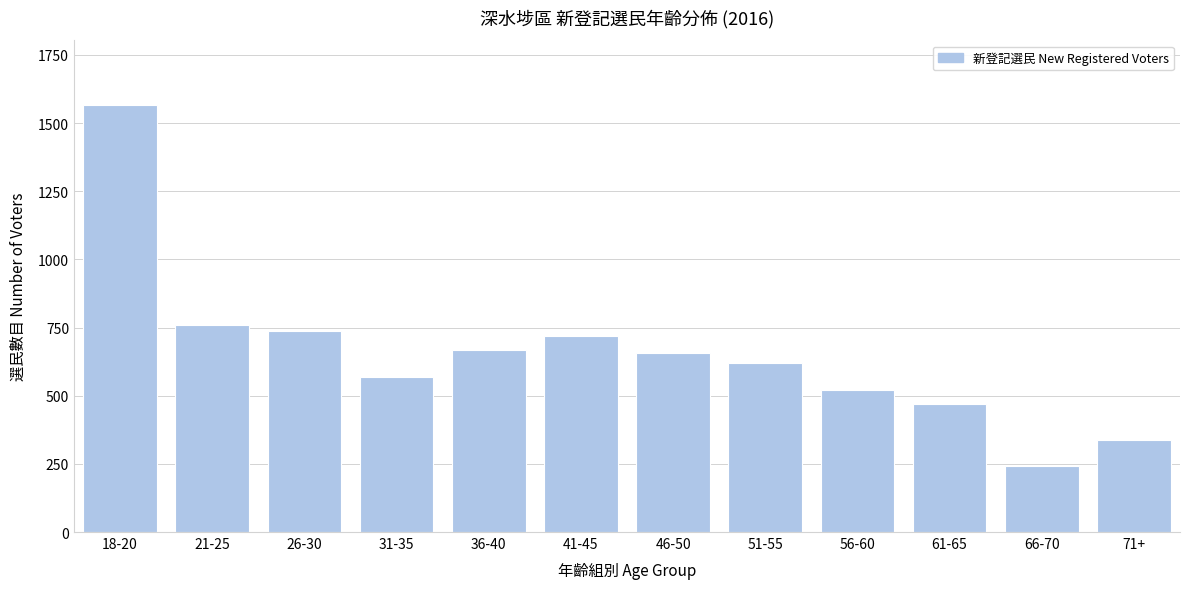

Reading left to right, transcribe all the data shown in this chart.

18-20=1568	21-25=758	26-30=736	31-35=569	36-40=669	41-45=720	46-50=657	51-55=619	56-60=521	61-65=471	66-70=241	71+=338